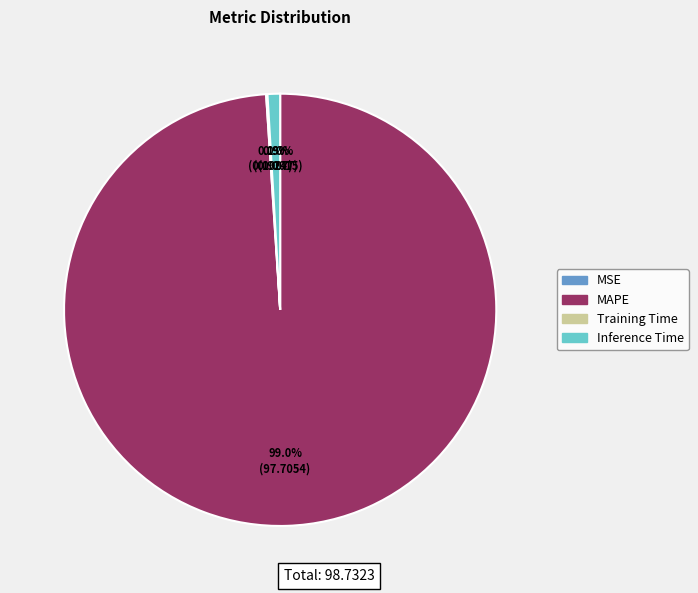

What is the majority slice?

MAPE